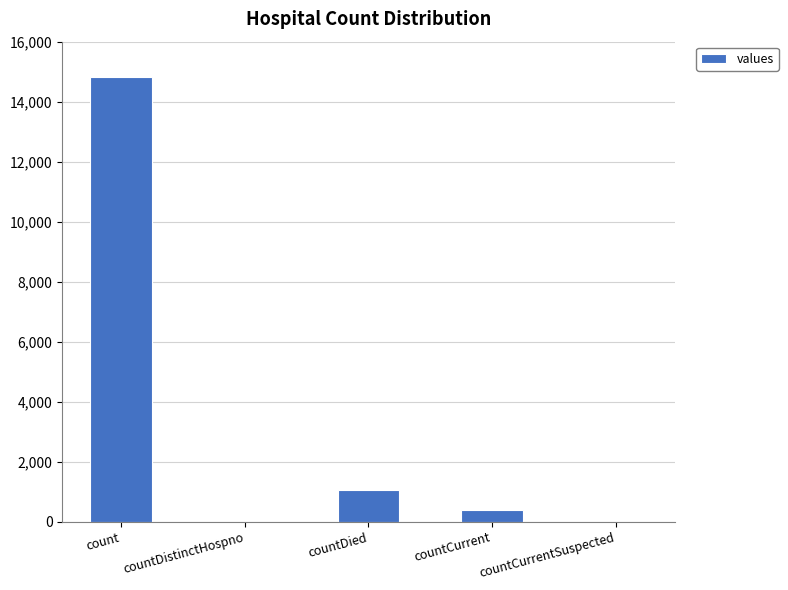

What is the sum of the values at count and countCurrentSuspected?

14832